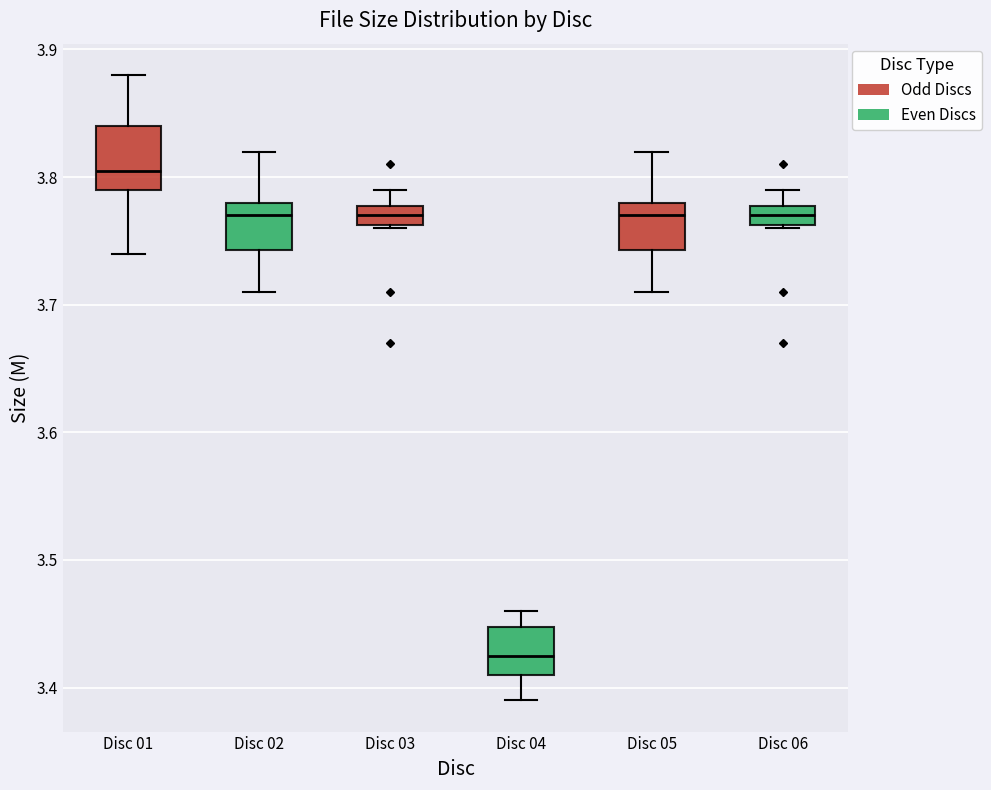

Reading left to right, read every box against the y-axis: the position of its median line, the range the box covers, and the ends of its whiskers. The values are not printed on the chart, so give them approximately, as read against the axis.

Disc 01: median 3.81, box 3.79 to 3.84, whiskers 3.74 to 3.88
Disc 02: median 3.77, box 3.74 to 3.78, whiskers 3.71 to 3.82
Disc 03: median 3.77, box 3.76 to 3.78, whiskers 3.76 to 3.79
Disc 04: median 3.43, box 3.41 to 3.45, whiskers 3.39 to 3.46
Disc 05: median 3.77, box 3.74 to 3.78, whiskers 3.71 to 3.82
Disc 06: median 3.77, box 3.76 to 3.78, whiskers 3.76 to 3.79